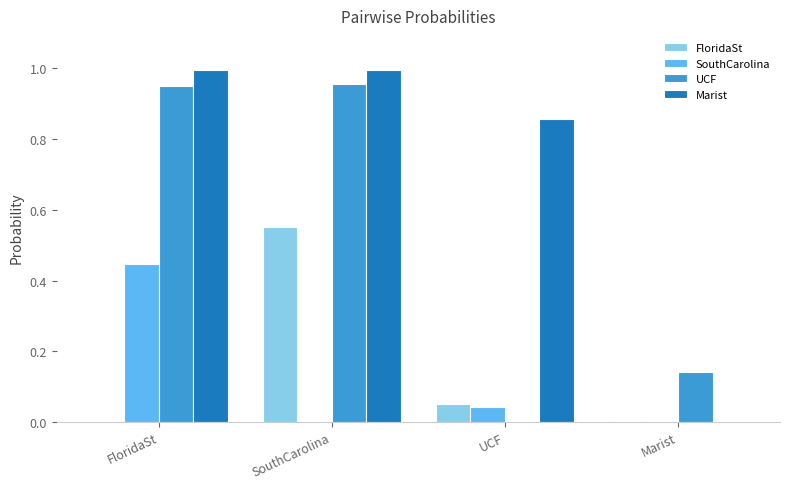

How many groups of bars are there?

4